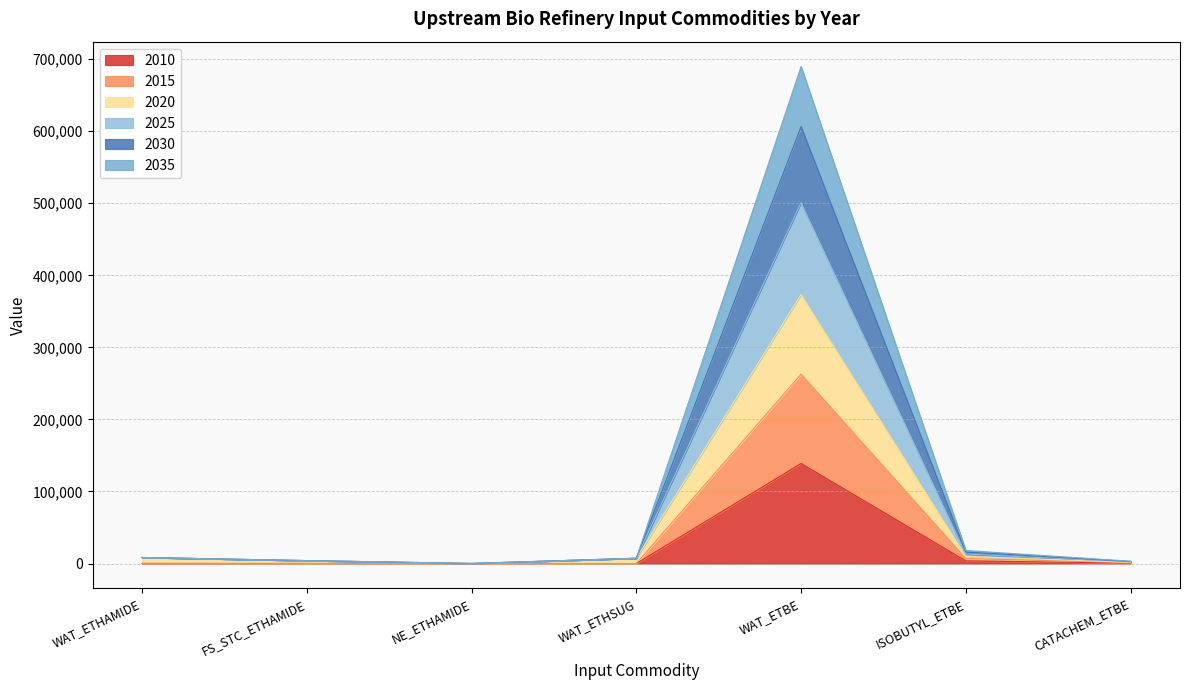

Where is the first local maximum for 2010?

WAT_ETBE